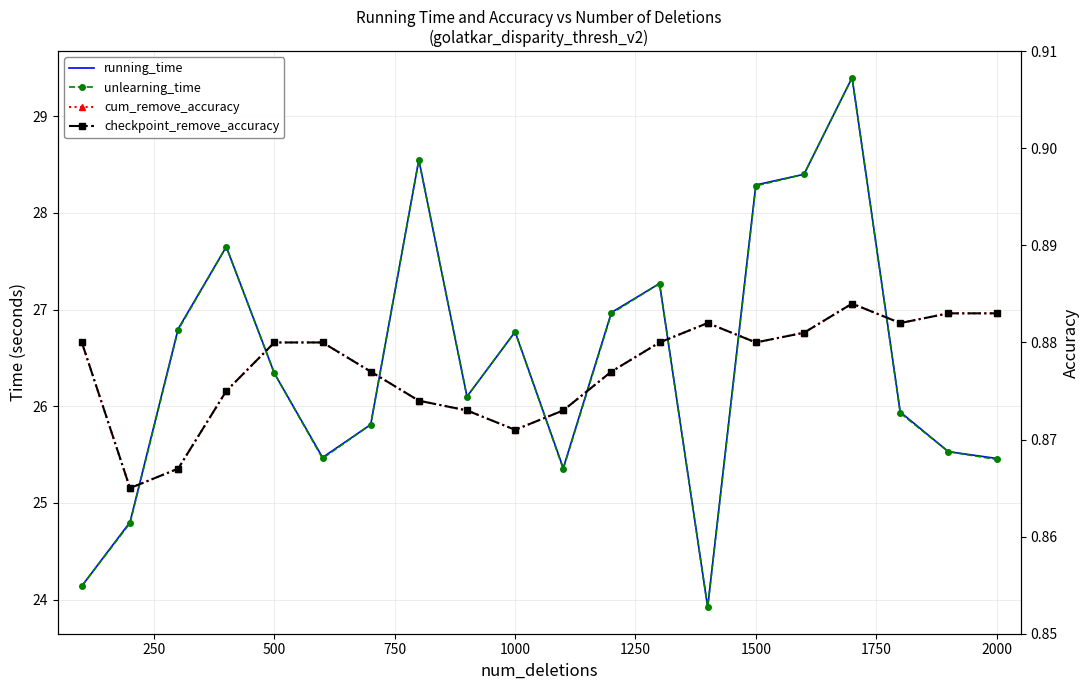

In running_time, how many points are lower than both neighbors (excluding endpoints)?

4